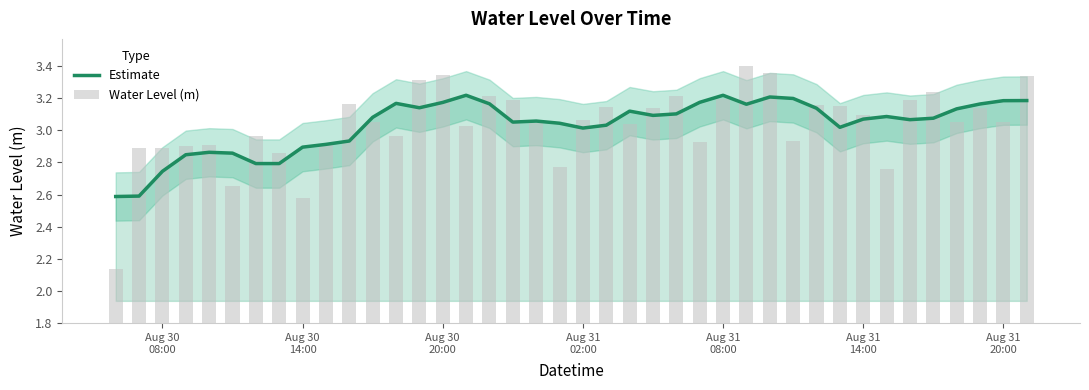

List the series in order of their overall mean, highest first.

Water Level (m), Estimate